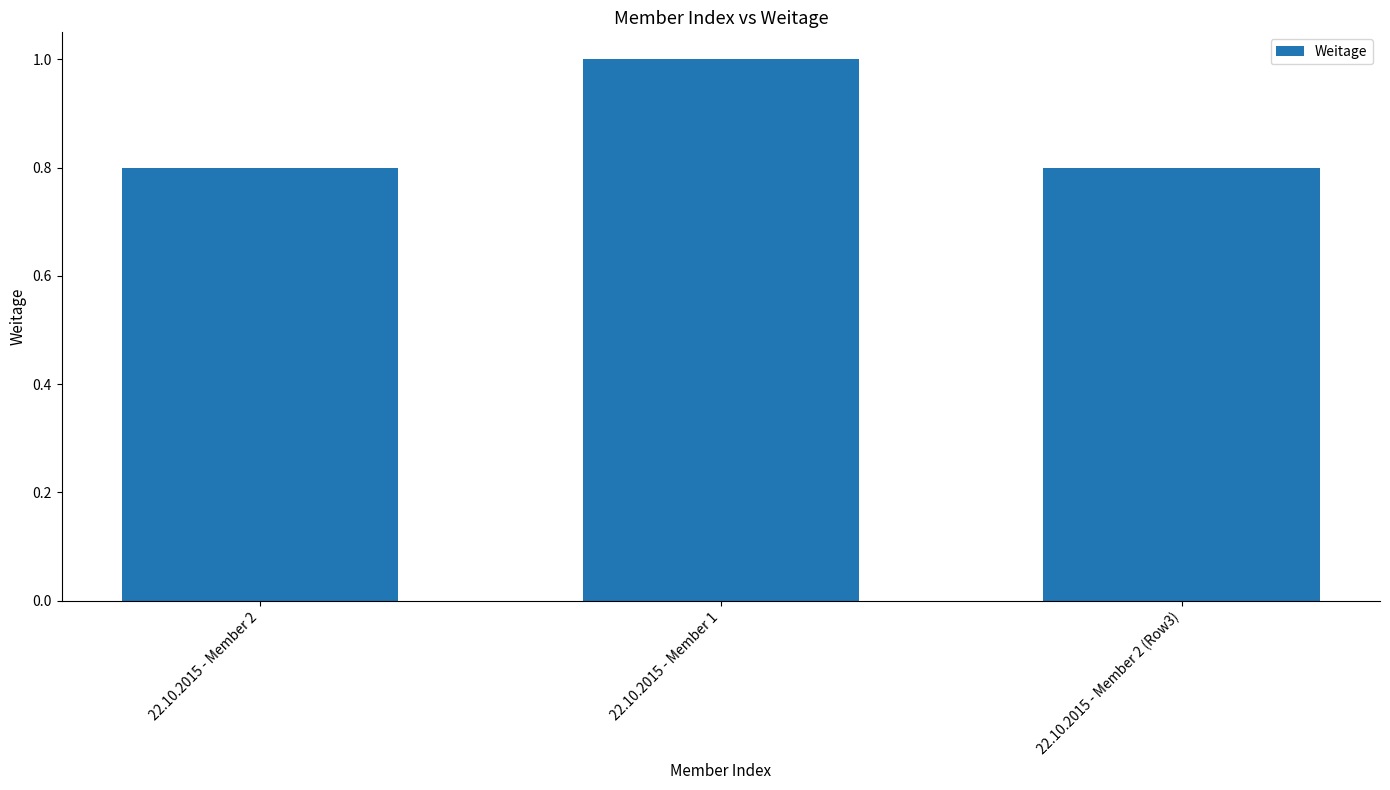

How many bars are there in total?

3